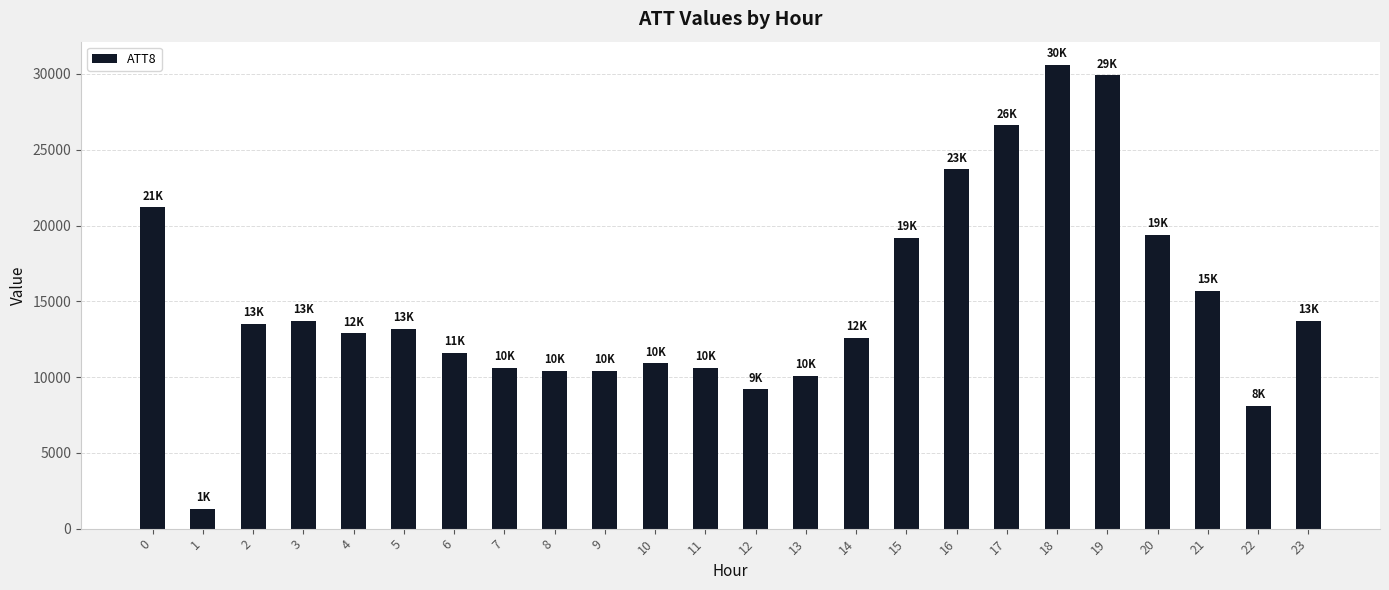

Between 3 and 10, which is larger?

3